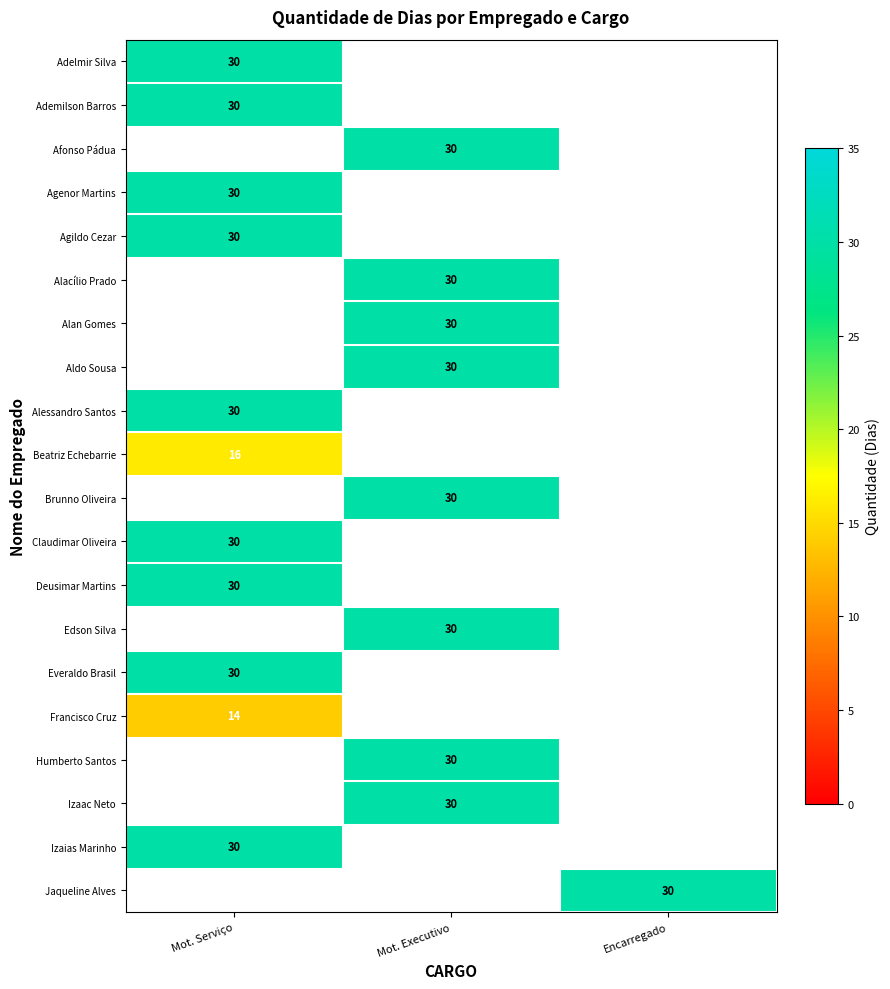

What is the spread (max minus min) of values at Mot. Serviço?

16.0